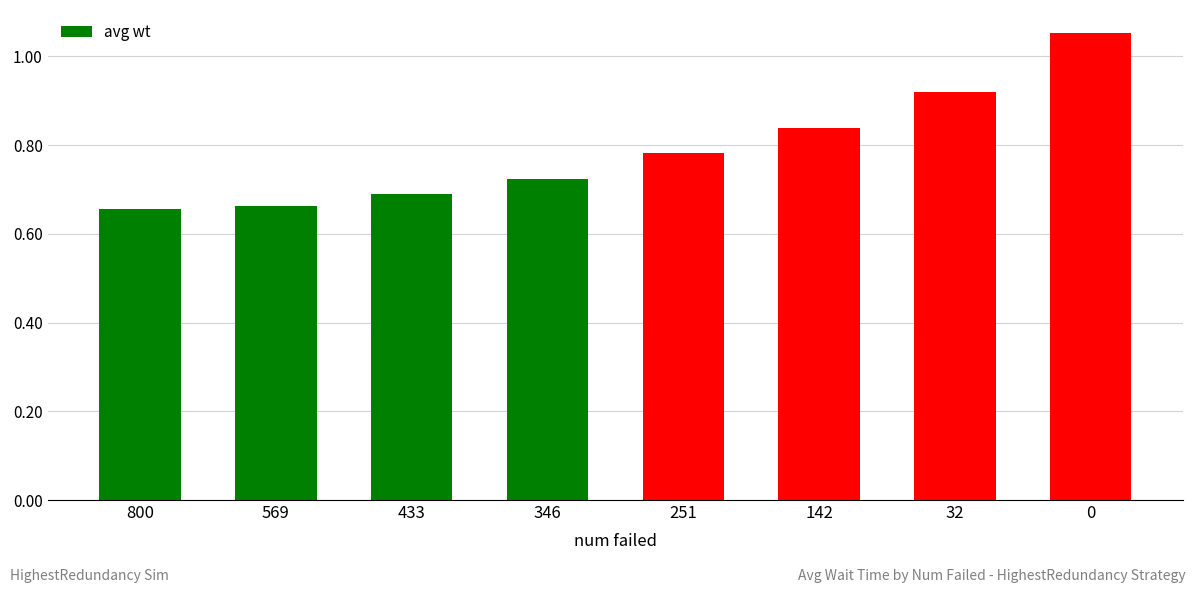

Is it true that the value at 251 is 1.2?

False